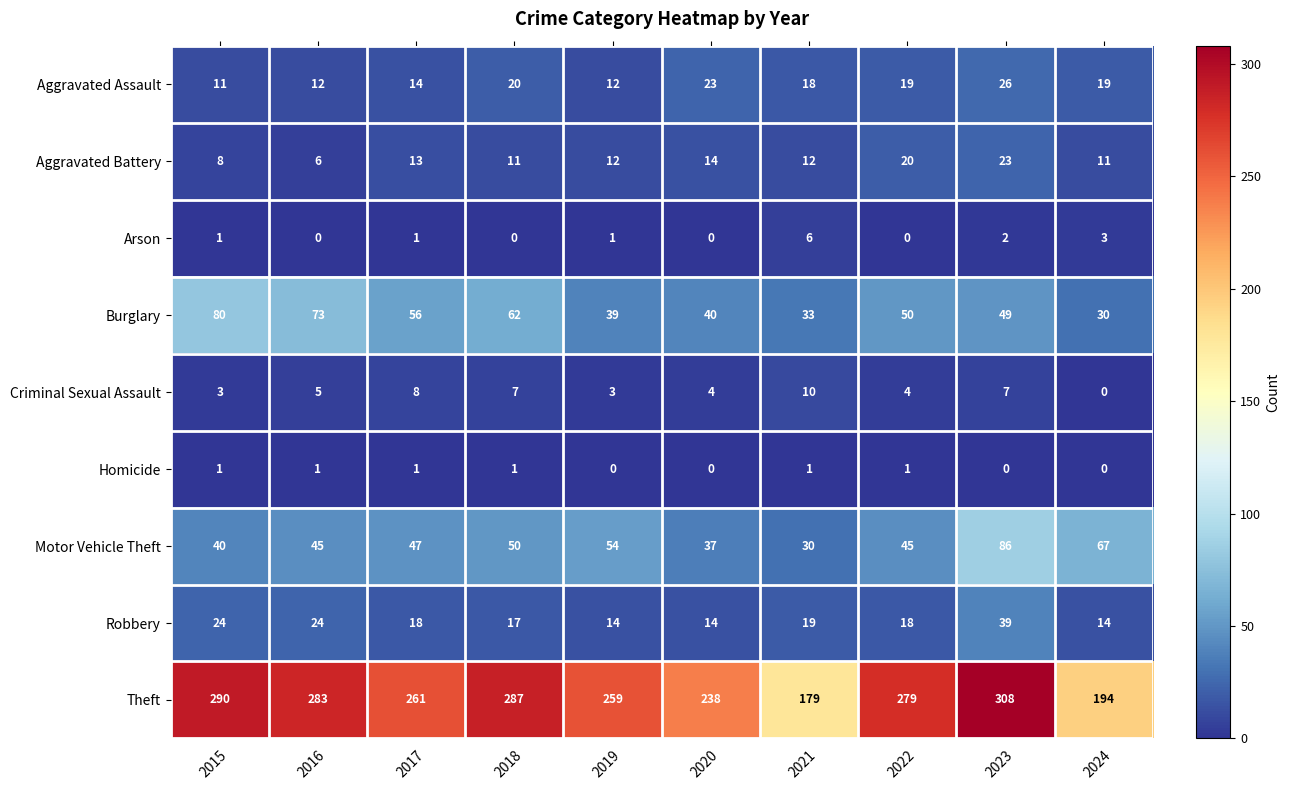

What is the difference between the maximum and minimum values in the Criminal Sexual Assault series?

10